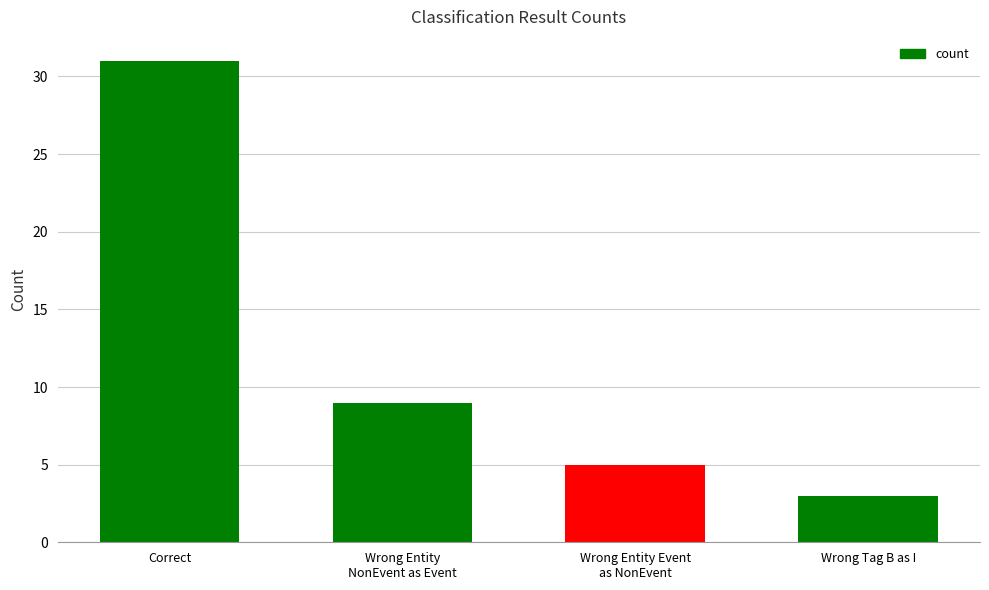

Count the number of data series in this chart.

1